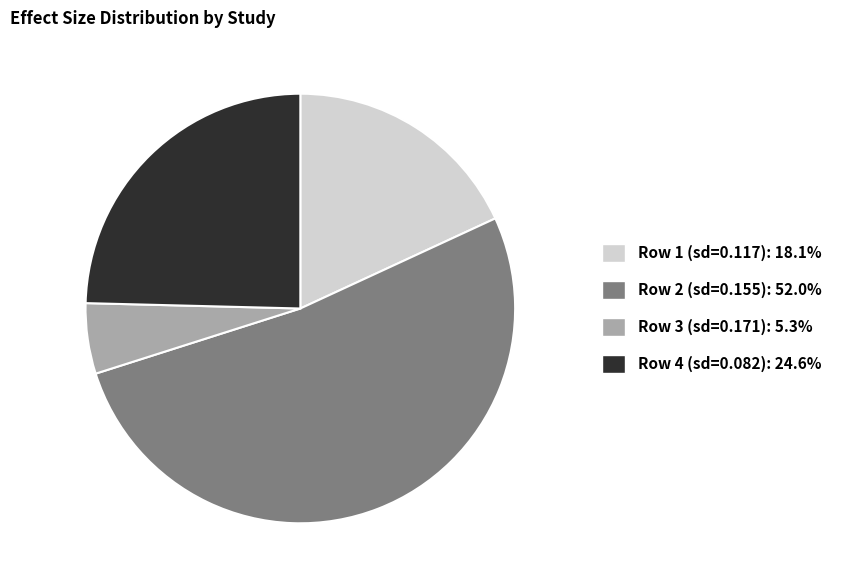

Is Row 2 (sd=0.155): 52.0% the majority of the pie?

Yes